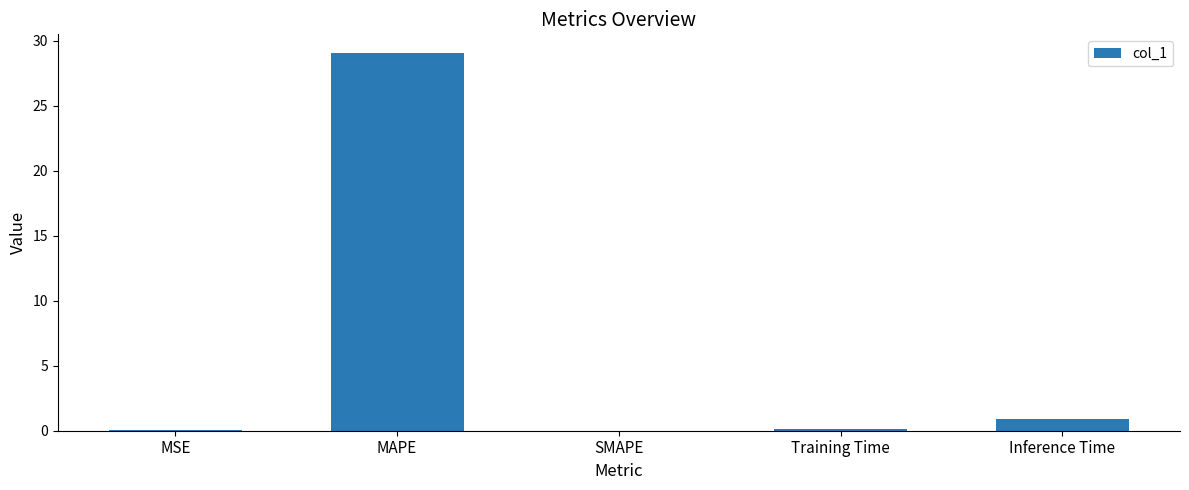

What is the greatest value displayed?

29.0